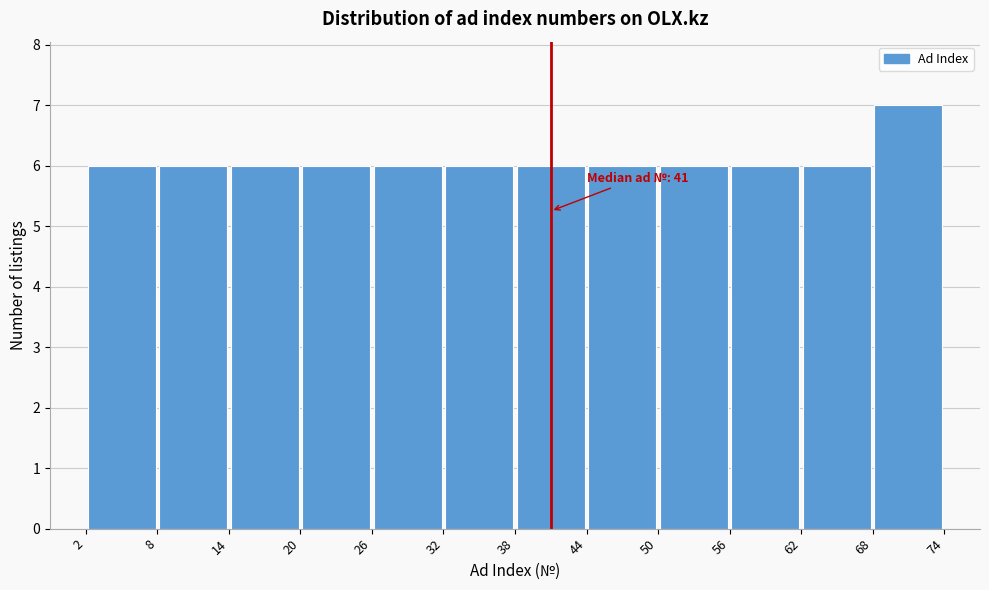

Over which range of the x-axis is the bar tallest?

68 to 74